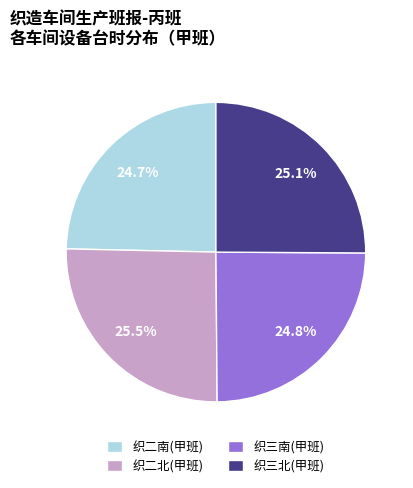

True or false: 织三北(甲班) accounts for 19% of the total.

False